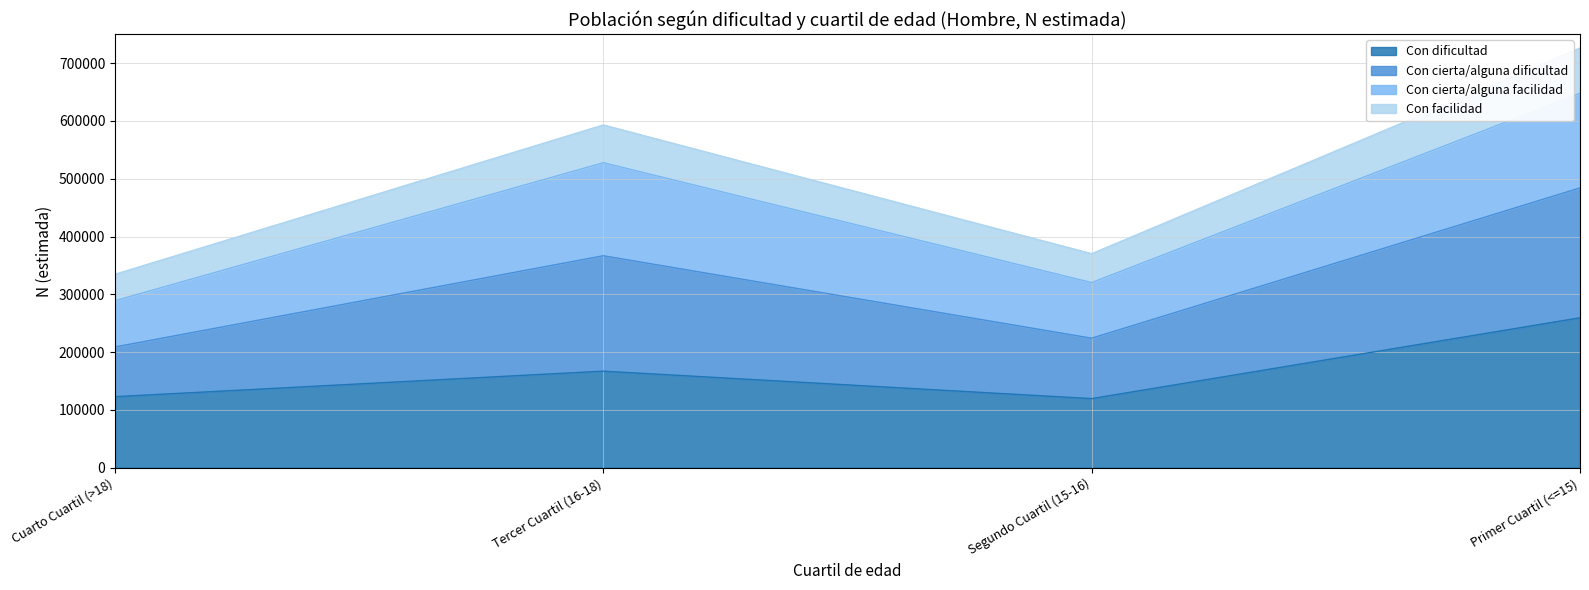

Where is Con dificultad nearest to the value 189416?

Tercer Cuartil (16-18)